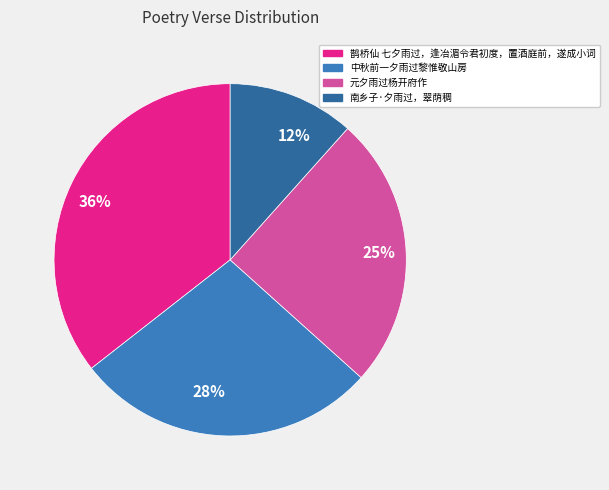

Which category has the smallest portion of the pie?

南乡子·夕雨过，翠荫稠